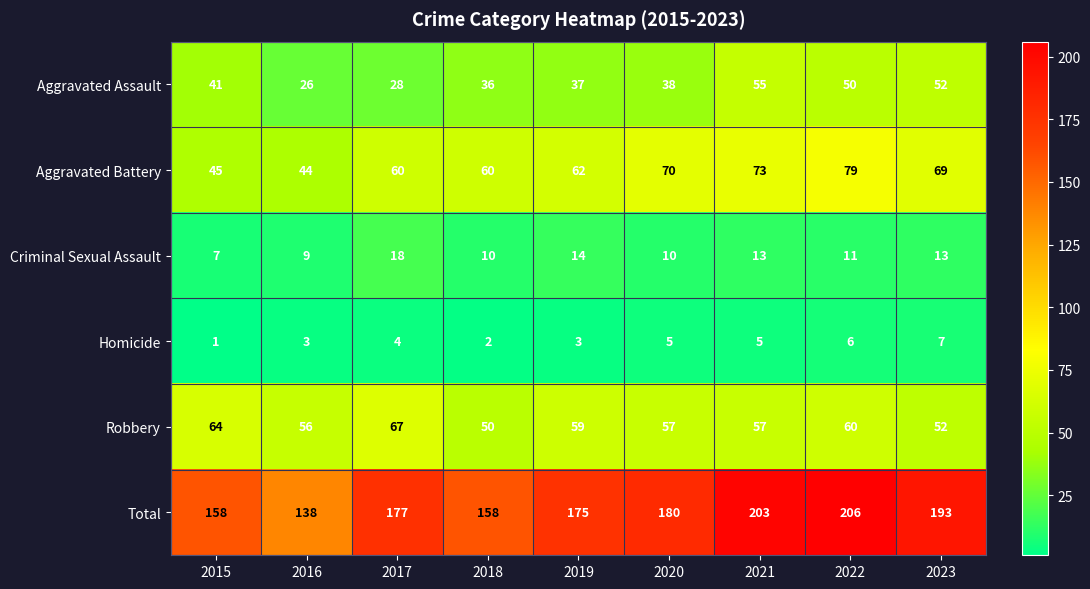

What is the sum of the Homicide values at 2022 and 2019?

9